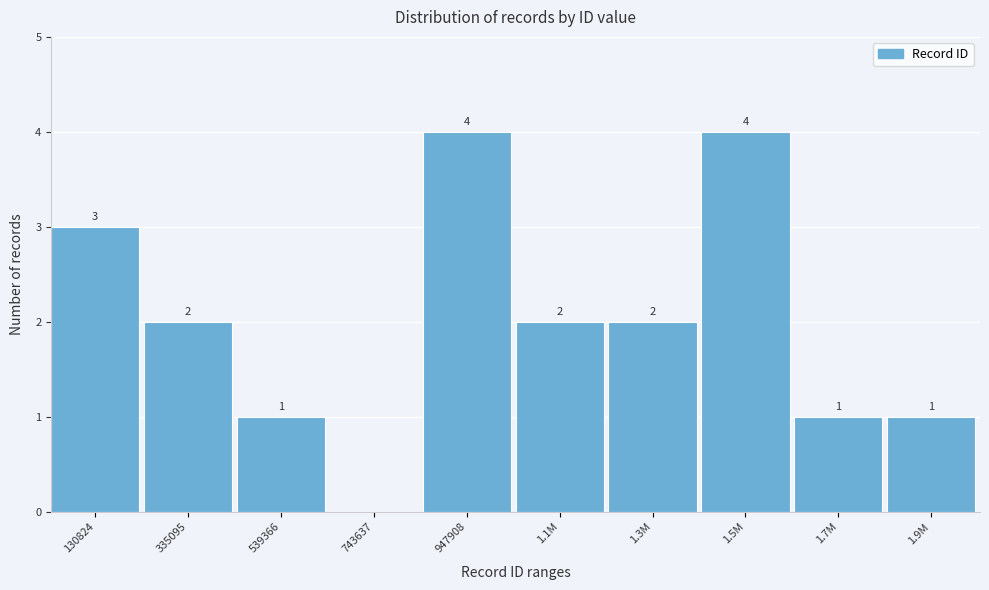

Reading right to left, transcribe all the data shown in this chart.

1.9M=1	1.7M=1	1.5M=4	1.3M=2	1.1M=2	947908=4	743637=0	539366=1	335095=2	130824=3